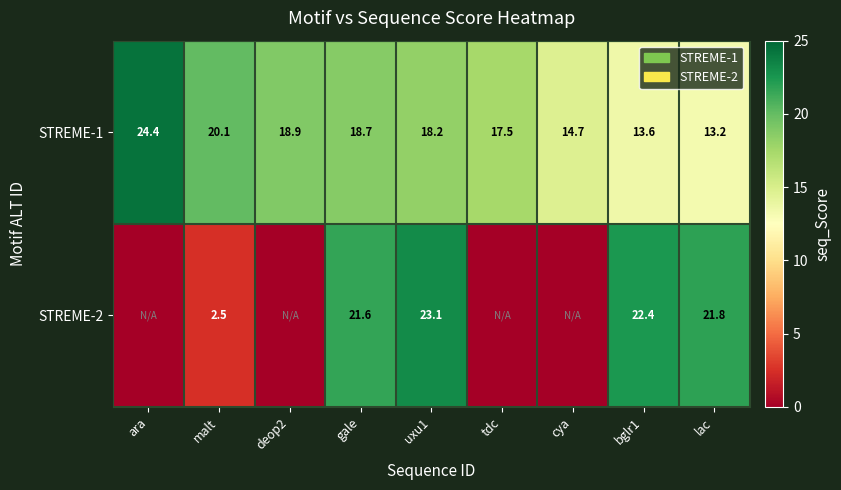

What is the sum of all STREME-1 values?

159.3